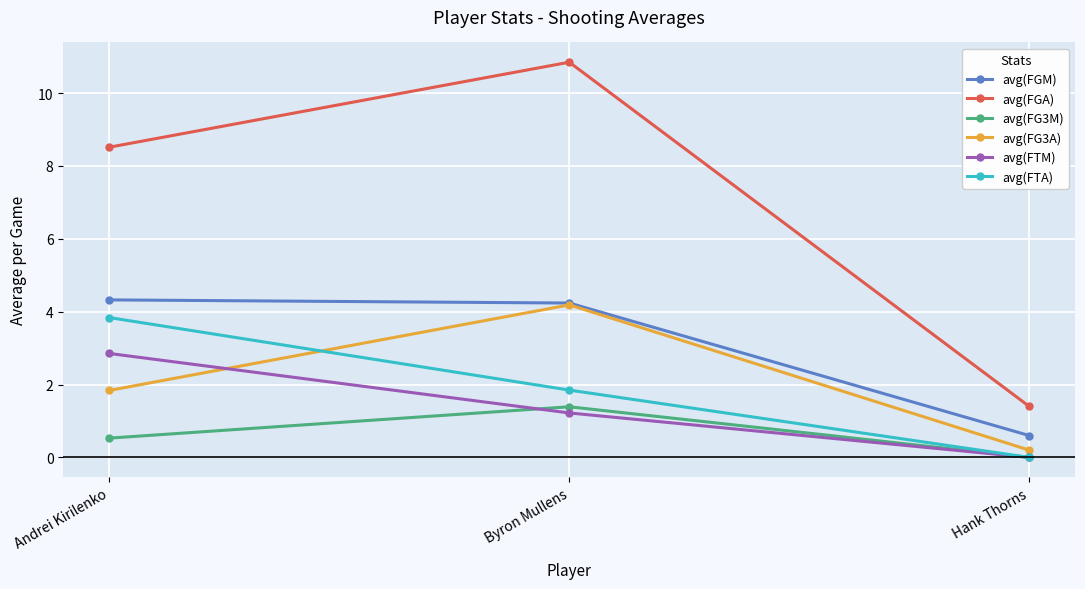

What is the difference between the highest and lowest values at Byron Mullens?

9.6